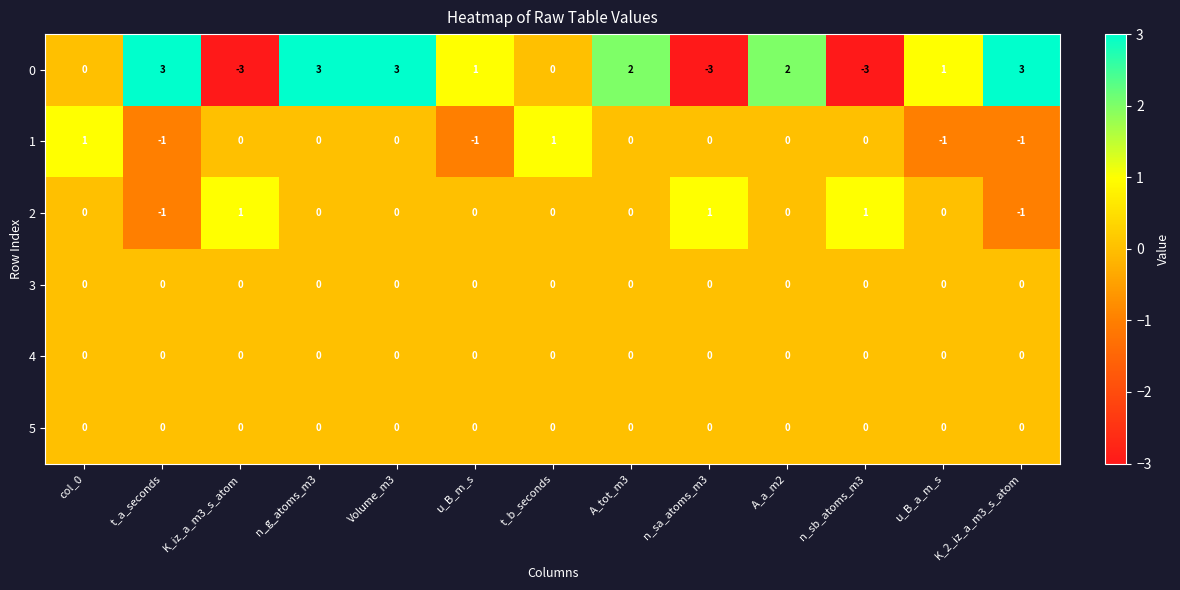

Count the number of data series in this chart.

6